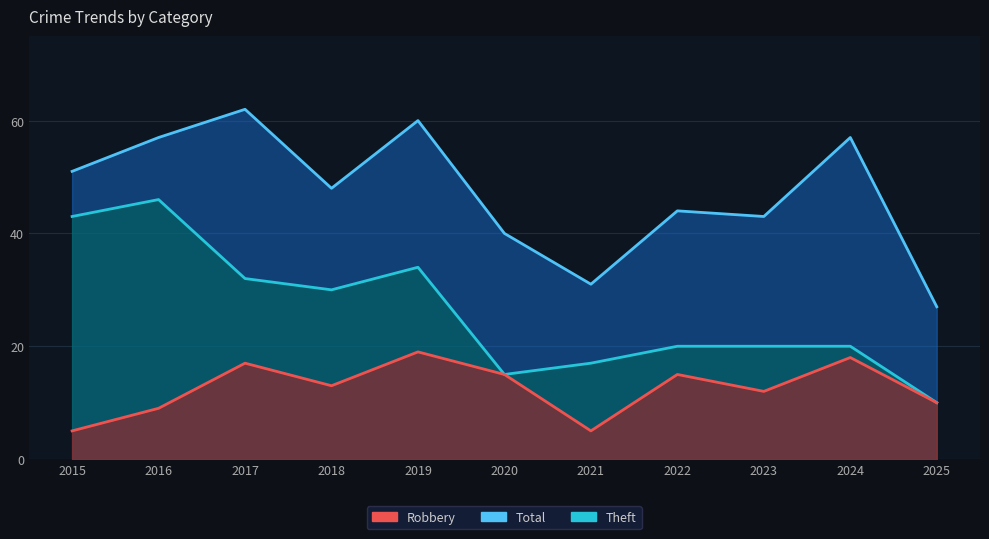

Is it true that Theft equals 30 at 2018?

True